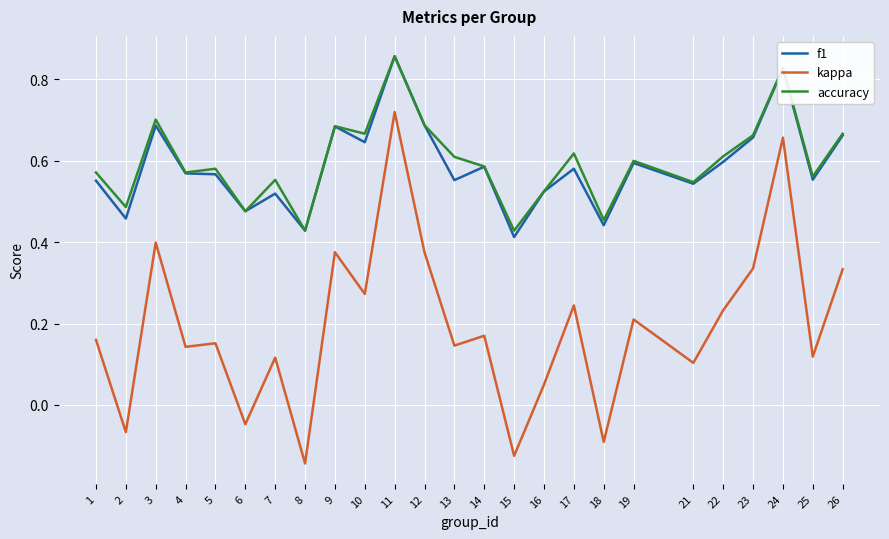

True or false: f1 has more than 1 points higher than both neighbors.

True